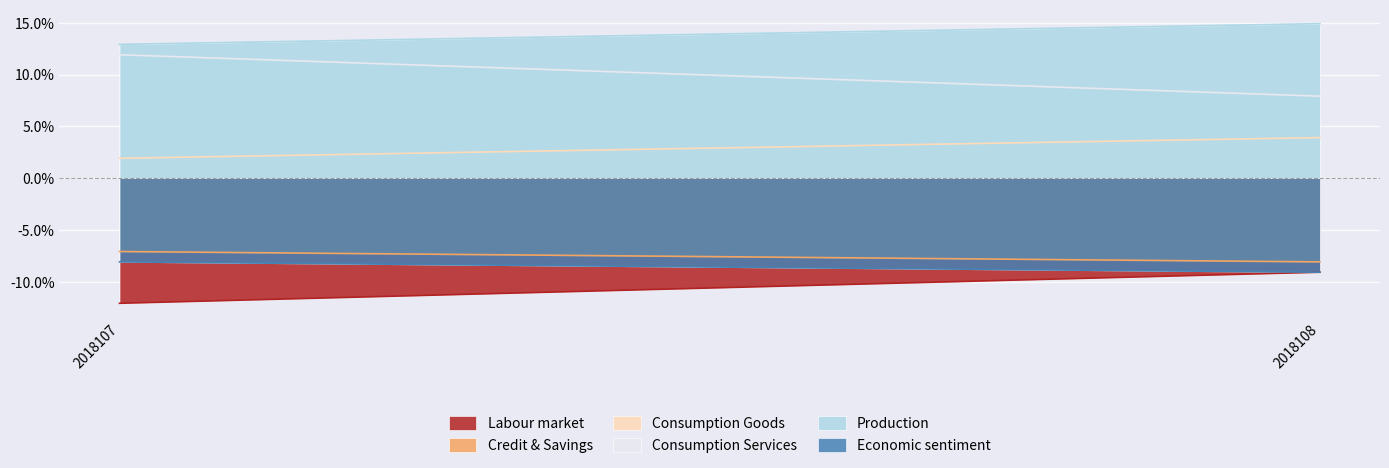

Which series has the widest spread of values?

Consumption Services